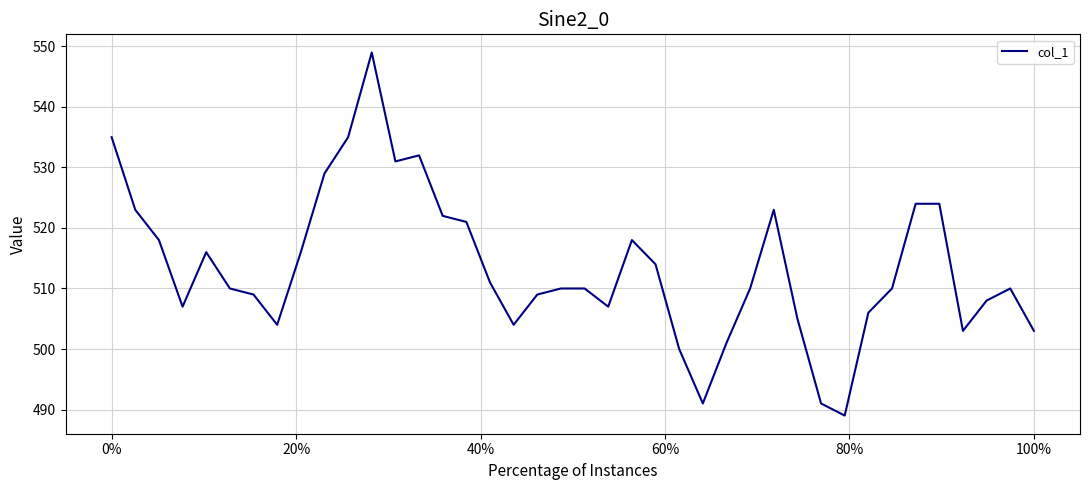

What is the greatest value displayed?

549